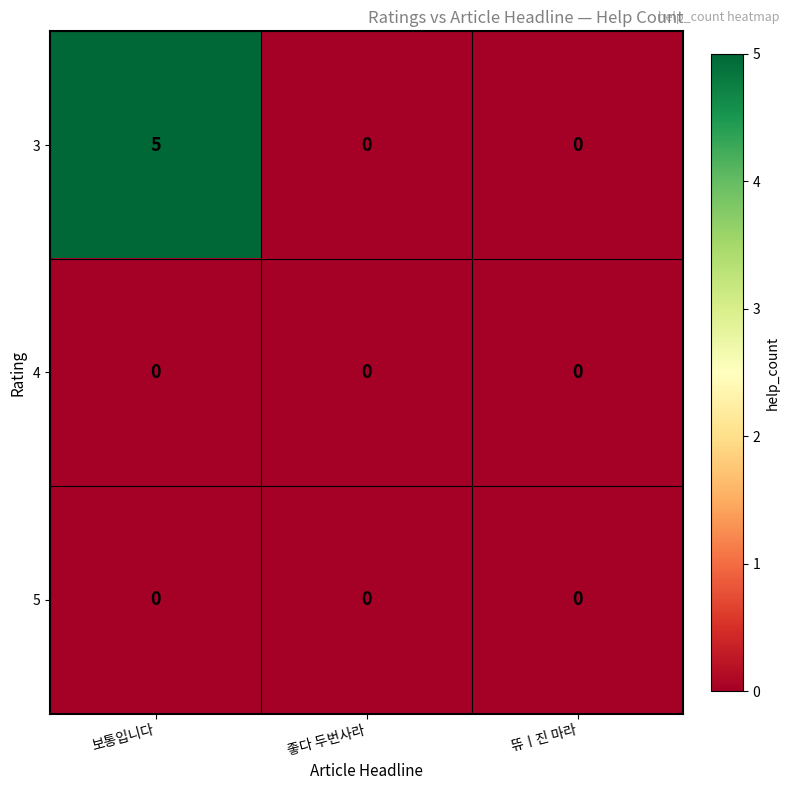

Which category has the highest value in the 3 series?

보통입니다